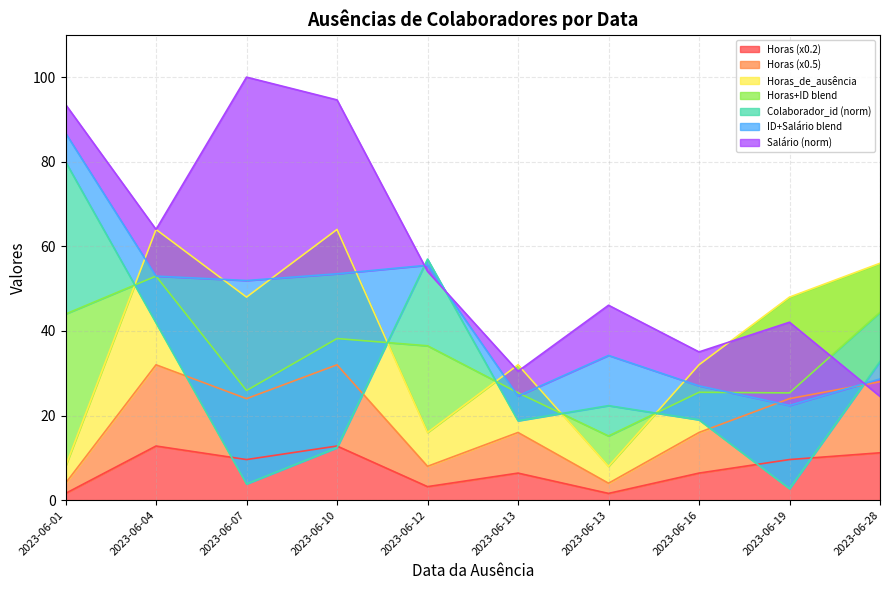

In Salário, how many points are higher than both neighbors (excluding endpoints)?

3